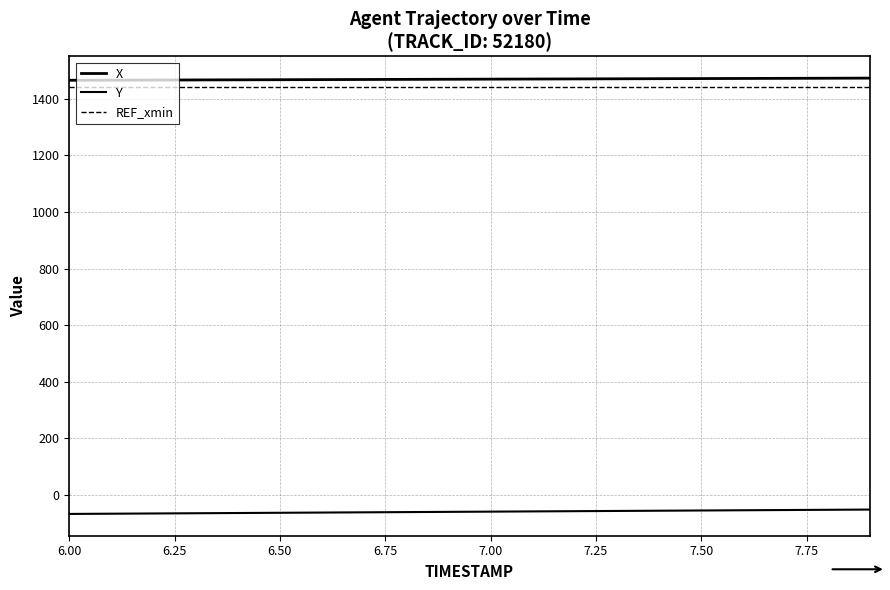

List the series in order of their peak value, highest first.

X, REF_xmin, Y